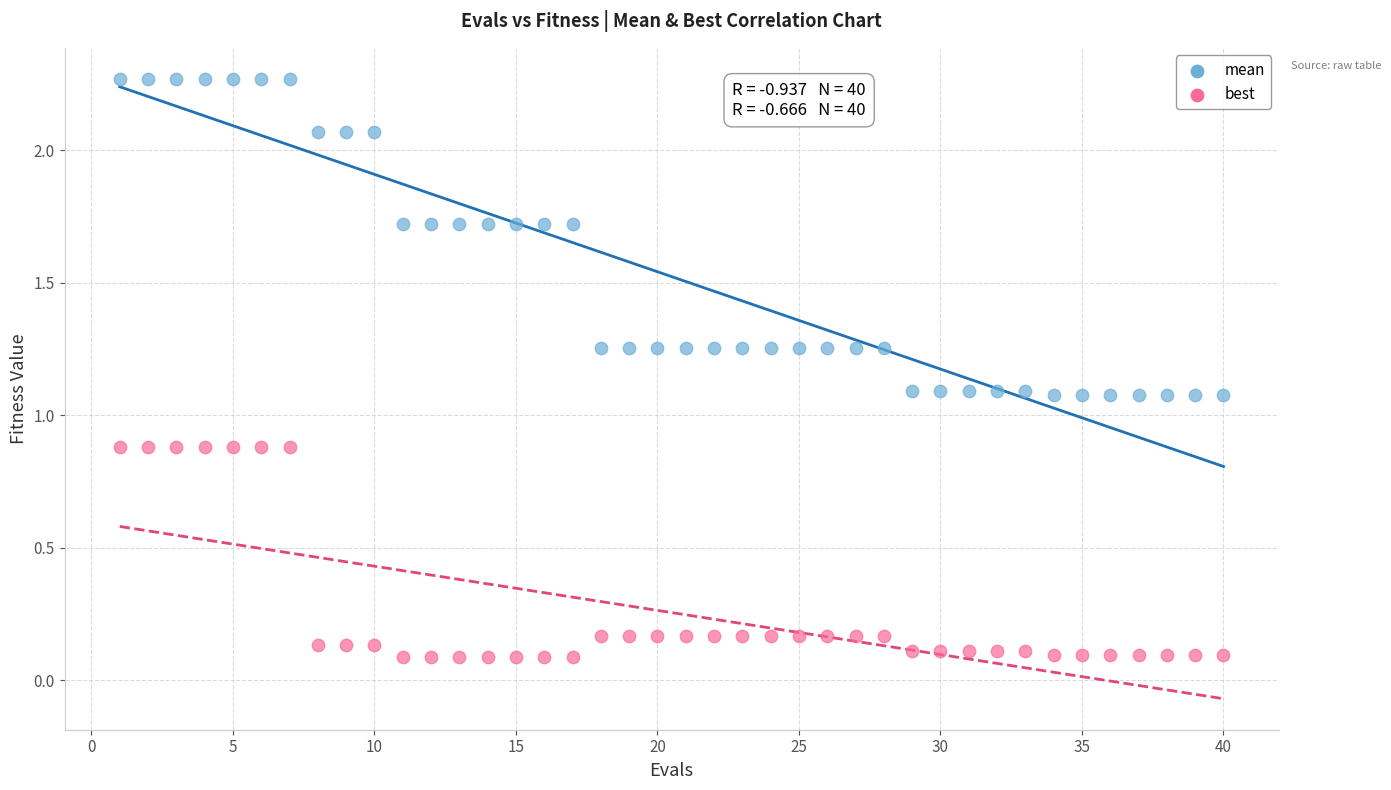

What are all the series names shown in the legend?

mean, best